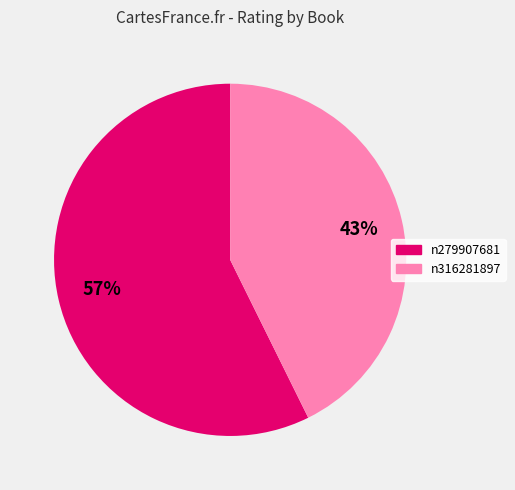

Approximately how many times larger is the value at n279907681 compared to n316281897?

1.3